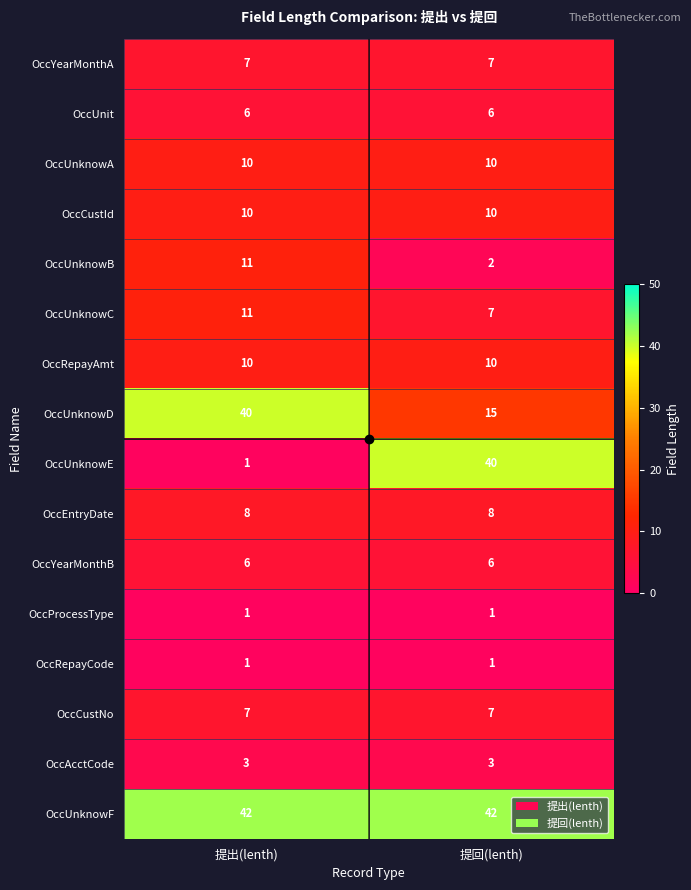

Between 提出(lenth) and 提回(lenth), which series saw the biggest shift?

OccUnknowE